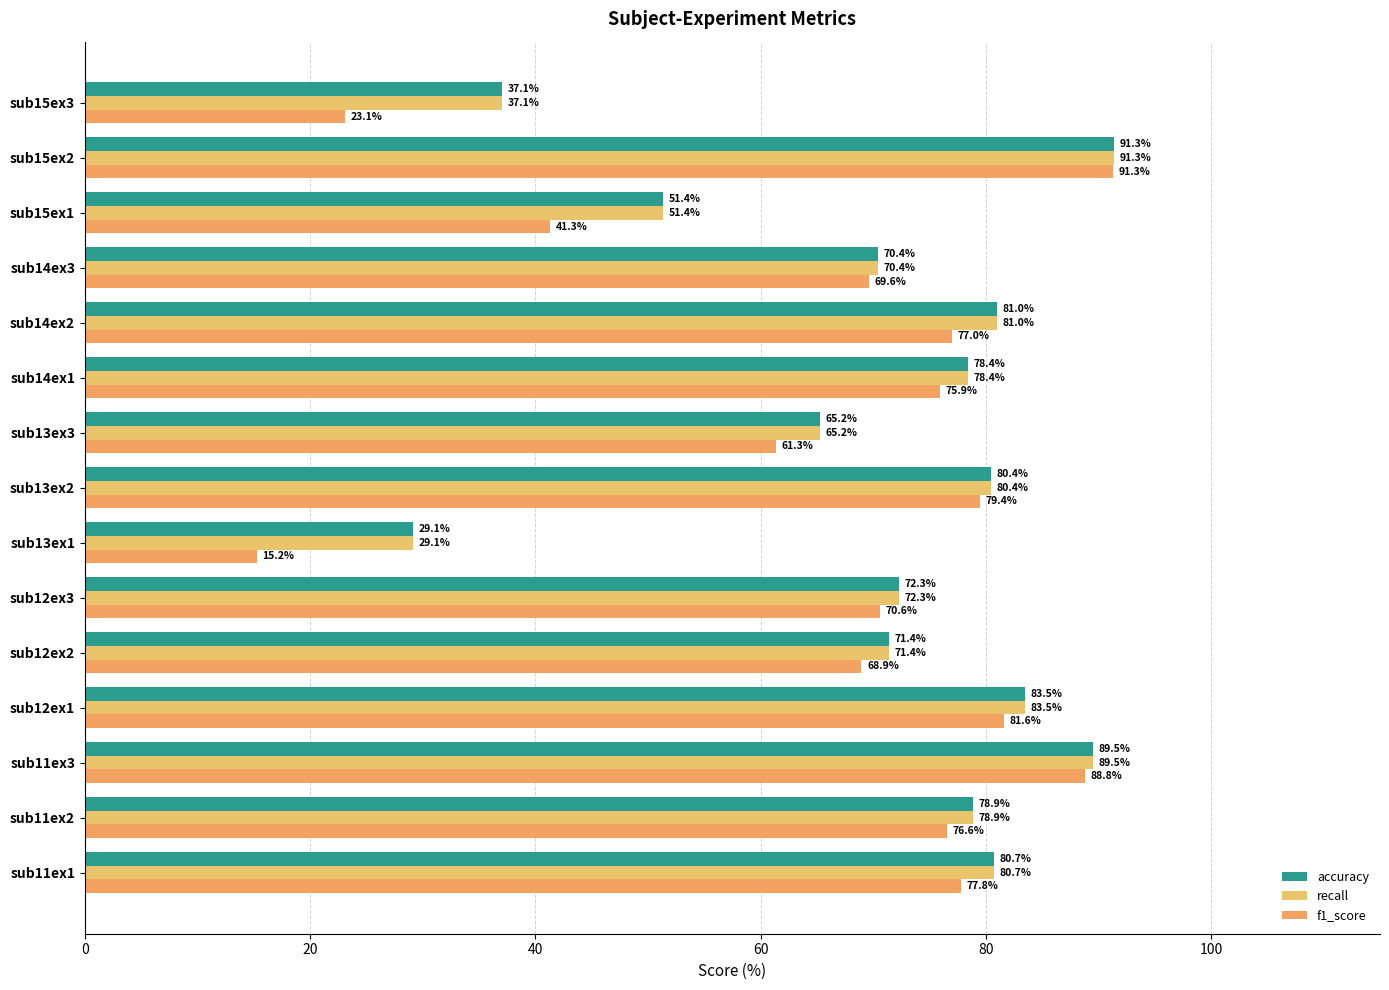

Which category has the lowest value in the accuracy series?

sub13ex1